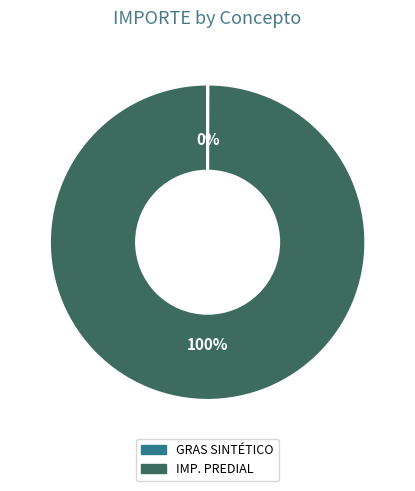

To the nearest percent, what is the average slice percentage?

50%